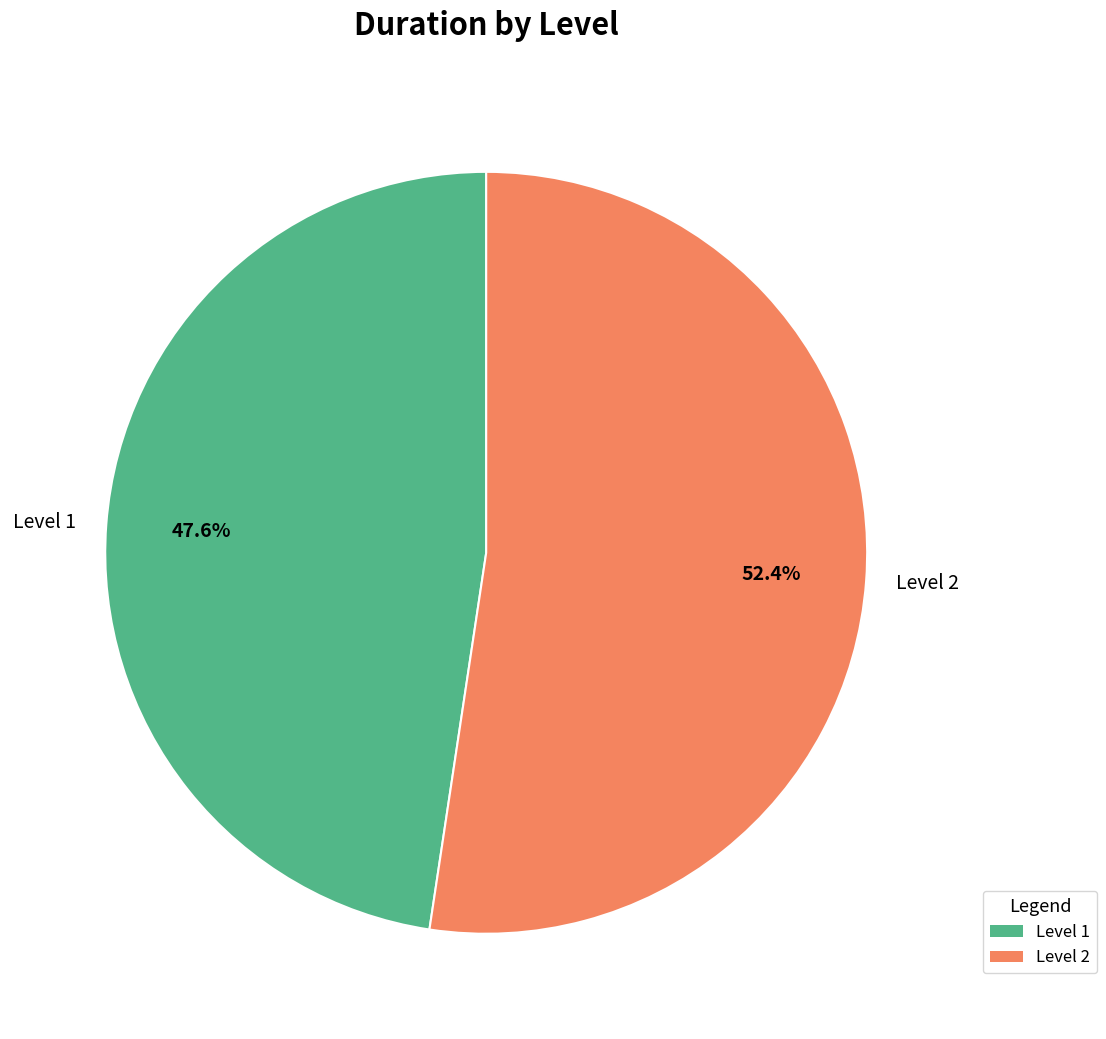

What is the largest slice in the pie chart?

Level 2